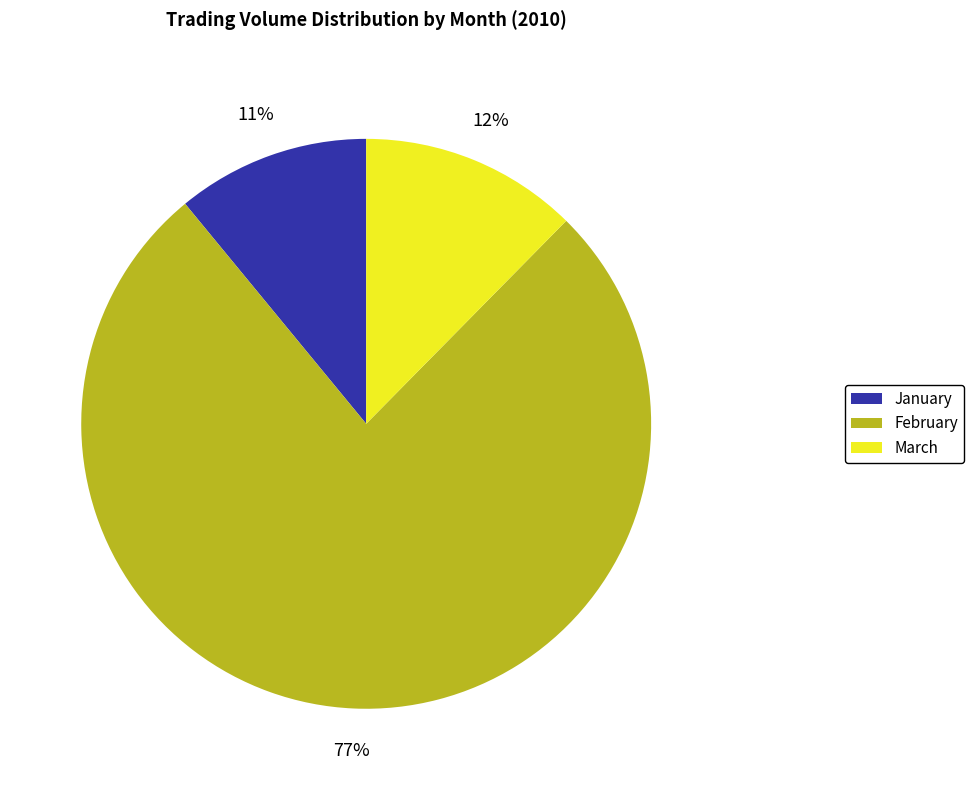

Which slice represents more than half of the pie?

February